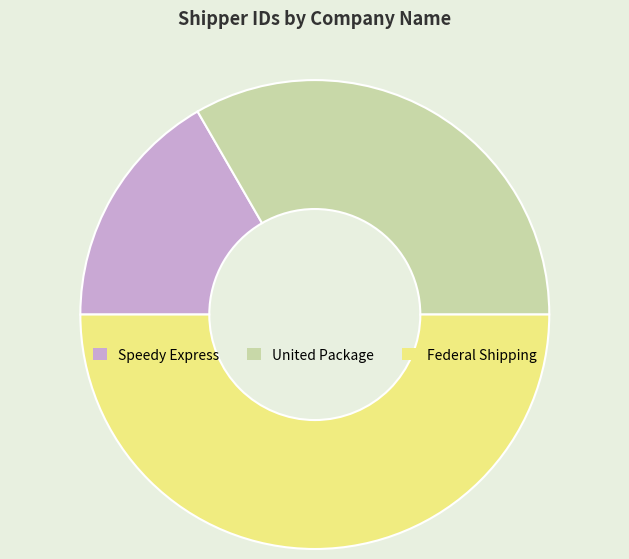

Approximately how many times larger is the value at Federal Shipping compared to Speedy Express?

3.0